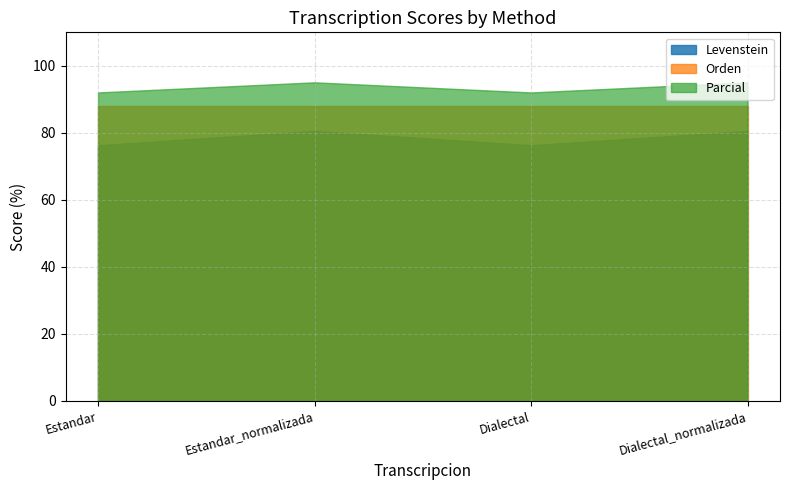

Which has a higher value, Estandar or Dialectal_normalizada?

Dialectal_normalizada